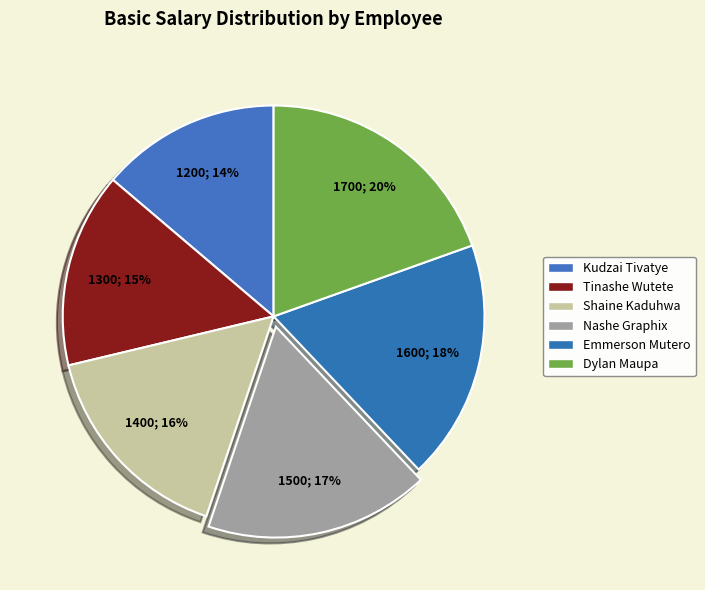

How many segments does this pie chart have?

6